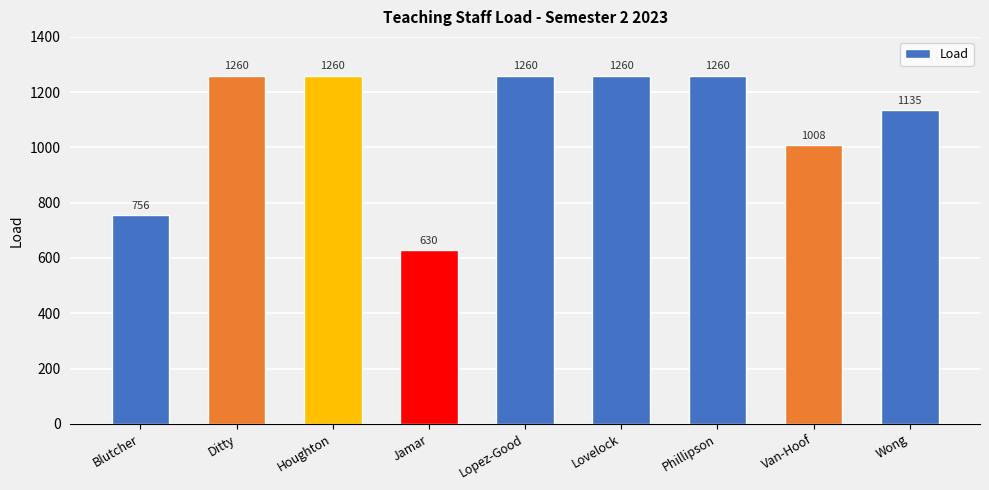

What is the greatest value displayed?

1260